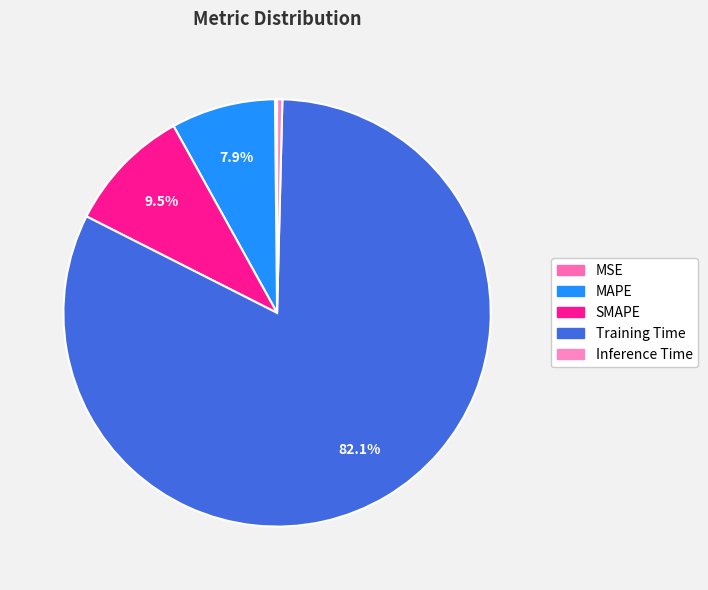

To the nearest percent, what is the difference between the largest and smallest slice percentages?

82%